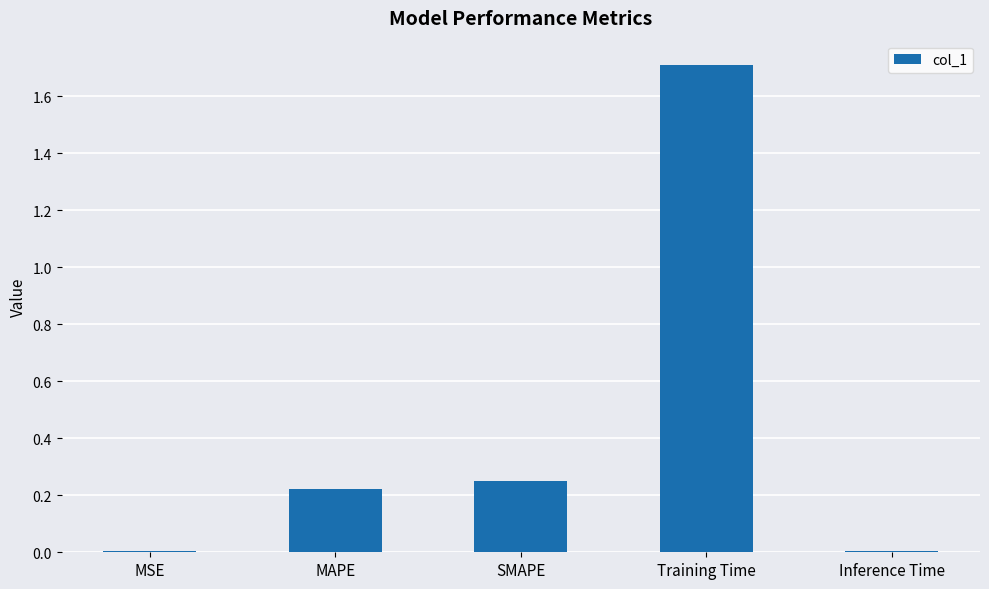

At which category does the chart reach its peak across all series?

Training Time